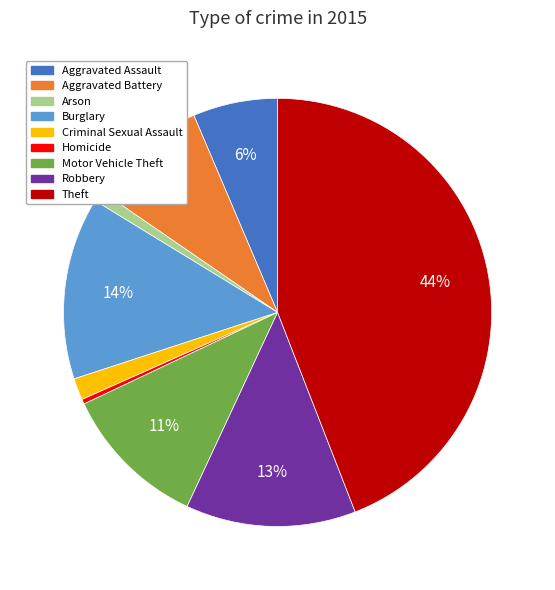

How many segments does this pie chart have?

9